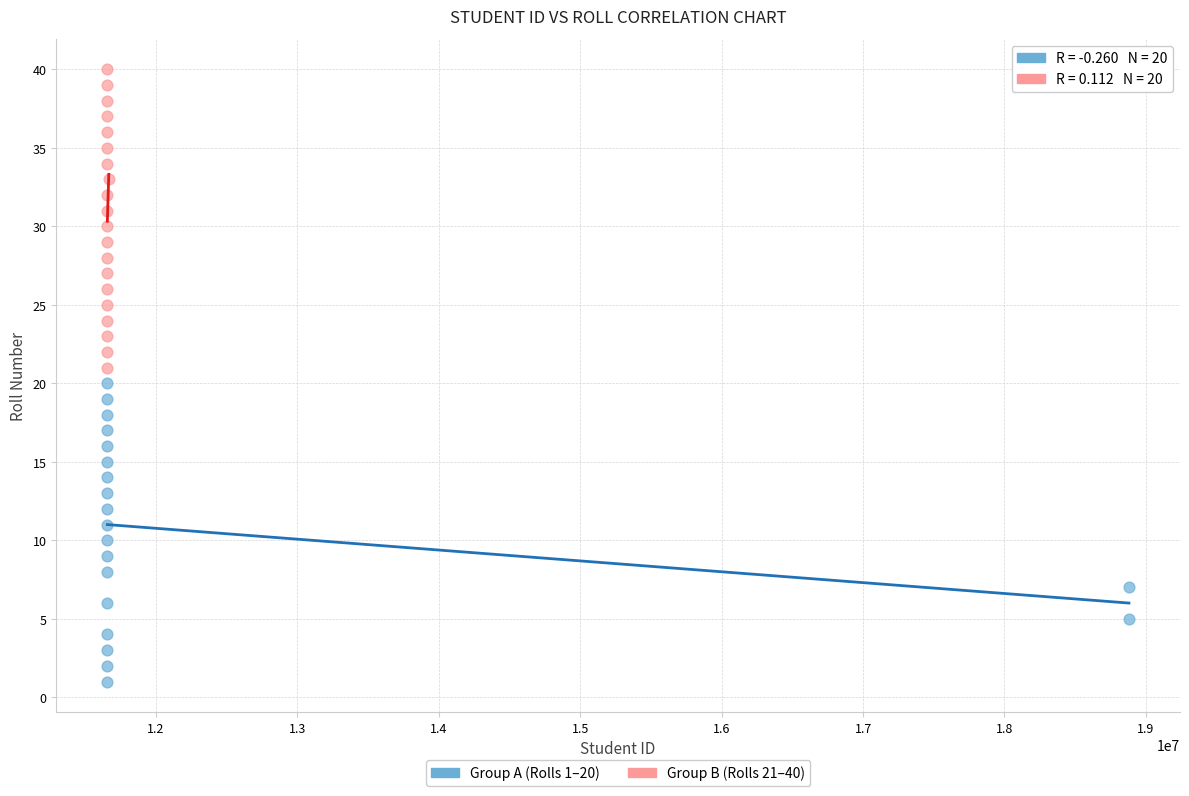

Which series reaches the minimum Y coordinate?

Group A (Rolls 1–20)